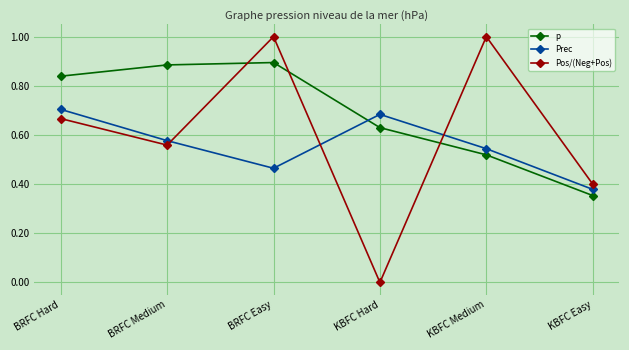

True or false: Pos/(Neg+Pos) has a value of 1.0 at BRFC Easy.

True